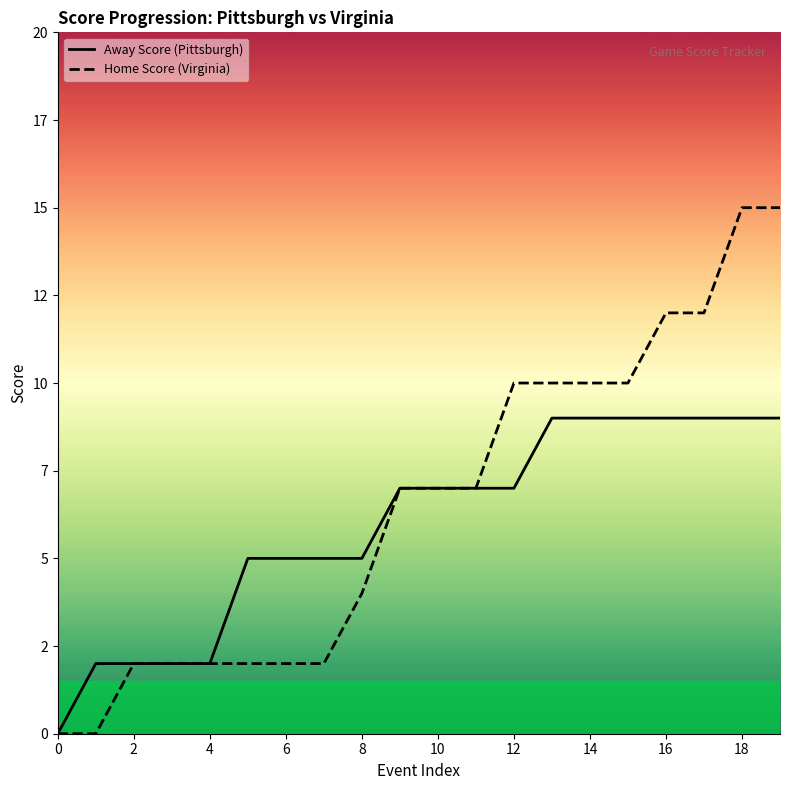

Which series has the widest spread of values?

Home Score (Virginia)